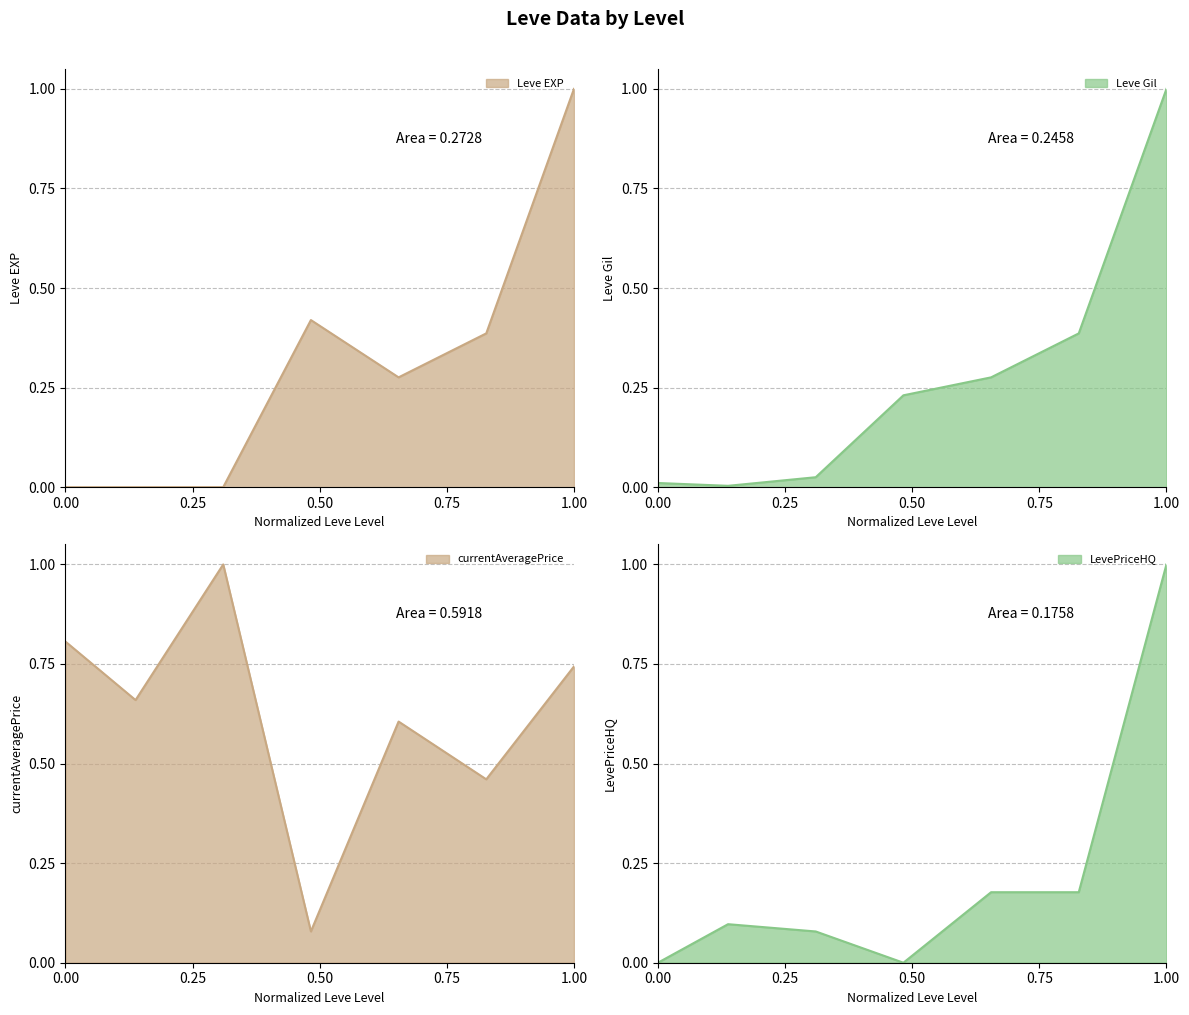

Which series changed the most between 25 and 30?

LevePriceHQ